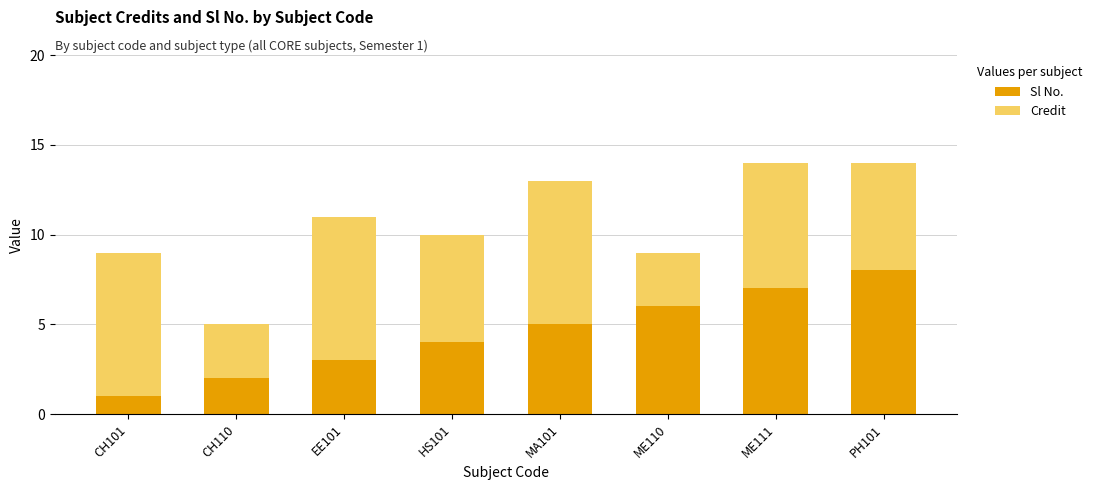

What is the difference between the Sl No. values at HS101 and PH101?

4